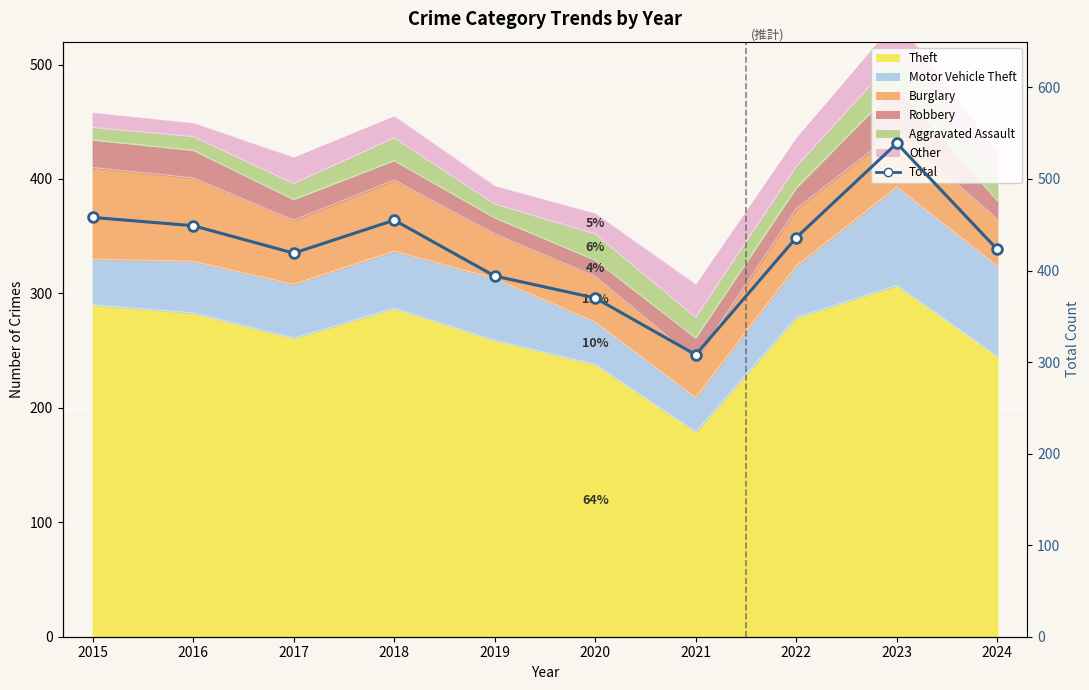

What is the change in value from 2016 to 2023?

+90